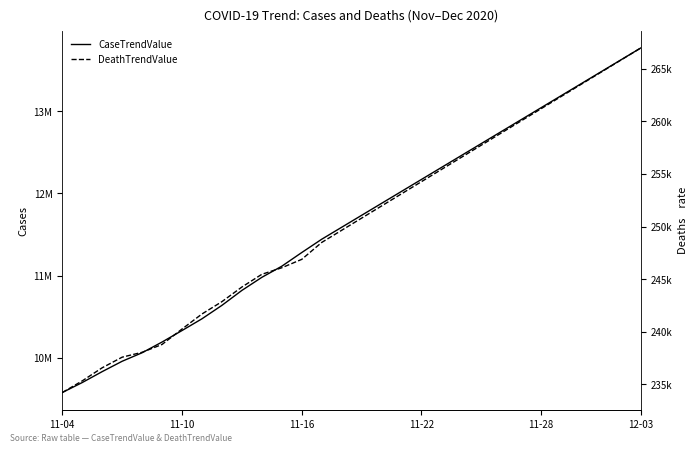

Count the number of categories in the chart.

30